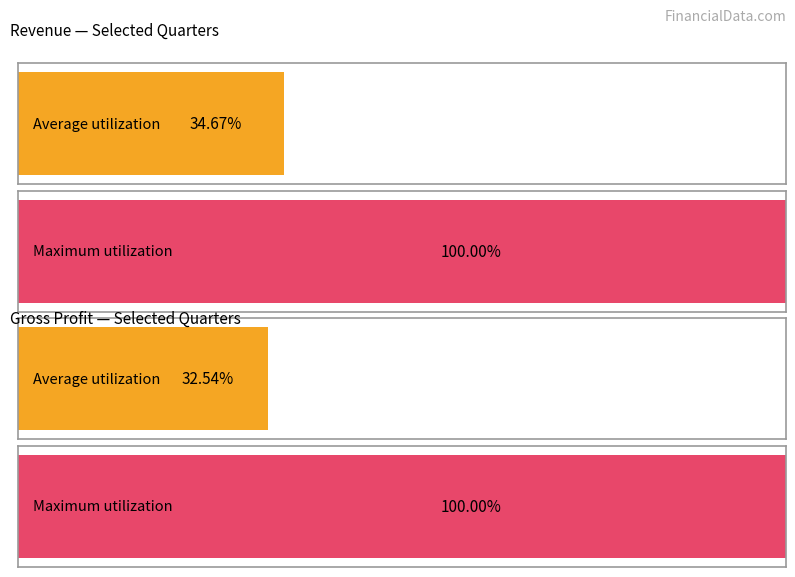

How many bars are there in each group?

2